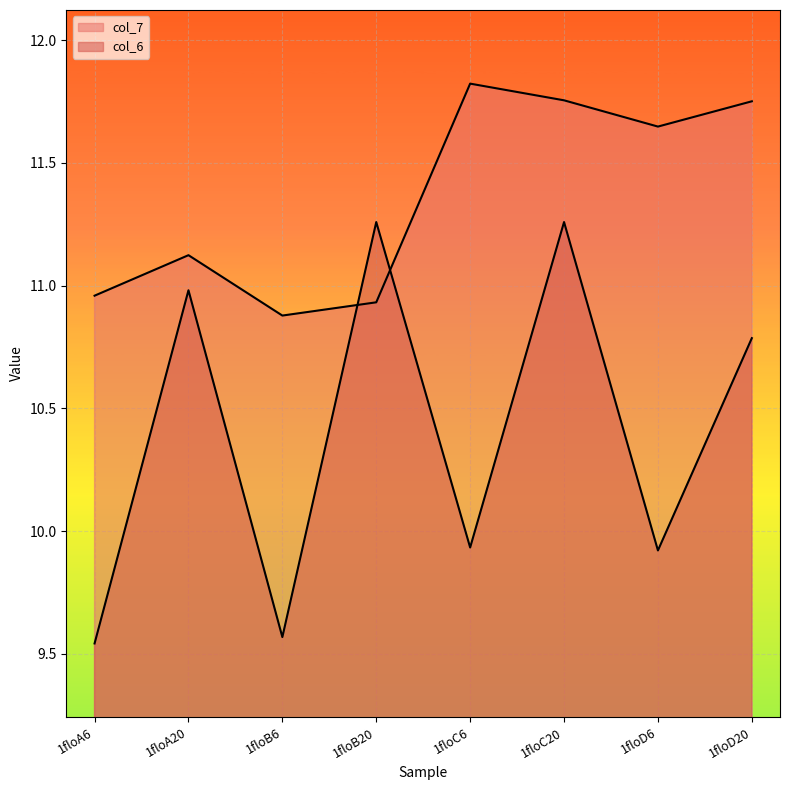

Where do col_7 and col_6 first cross each other?

1floB6 and 1floB20